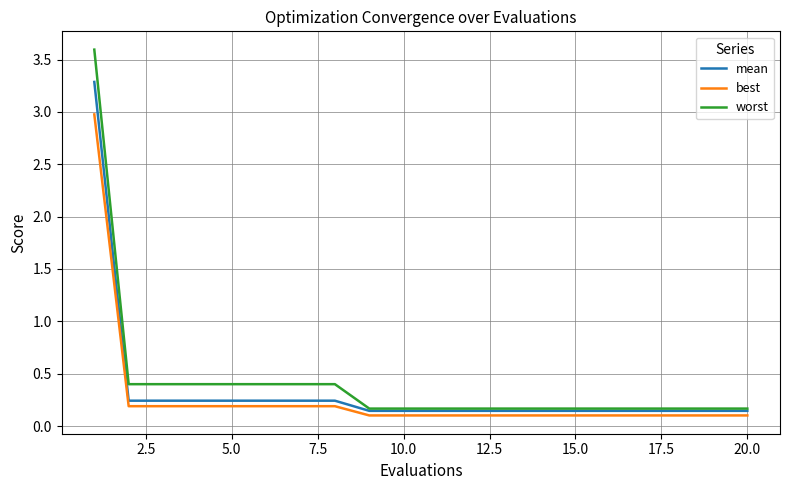

What is the maximum value for mean?

3.3